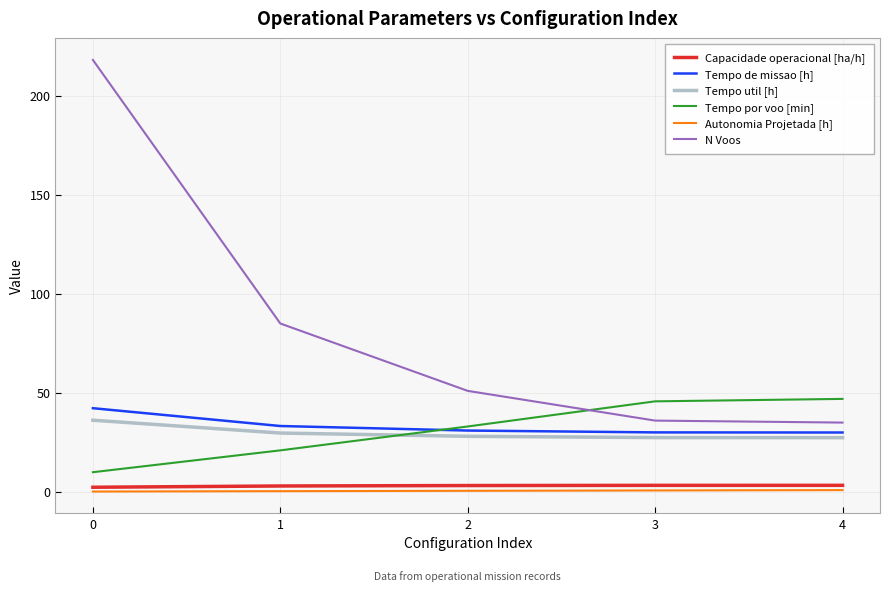

At 0, list the series in order from smallest to largest.

Autonomia Projetada [h], Capacidade operacional [ha/h], Tempo por voo [min], Tempo util [h], Tempo de missao [h], N Voos